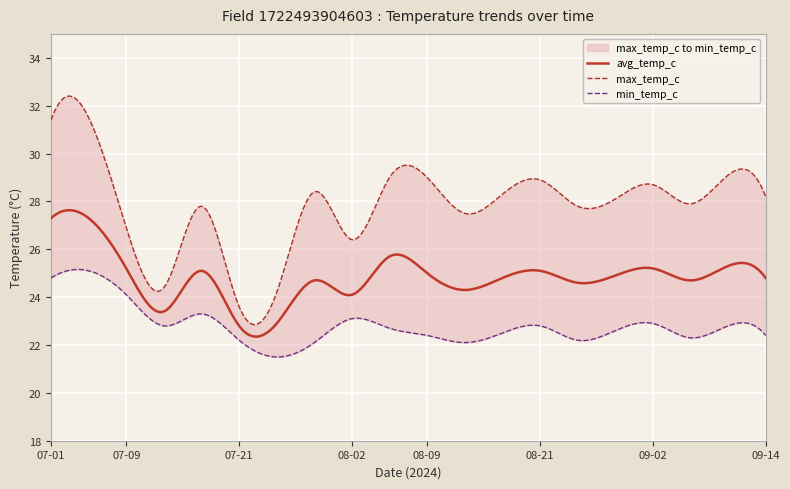

What is the smallest value displayed?

21.5